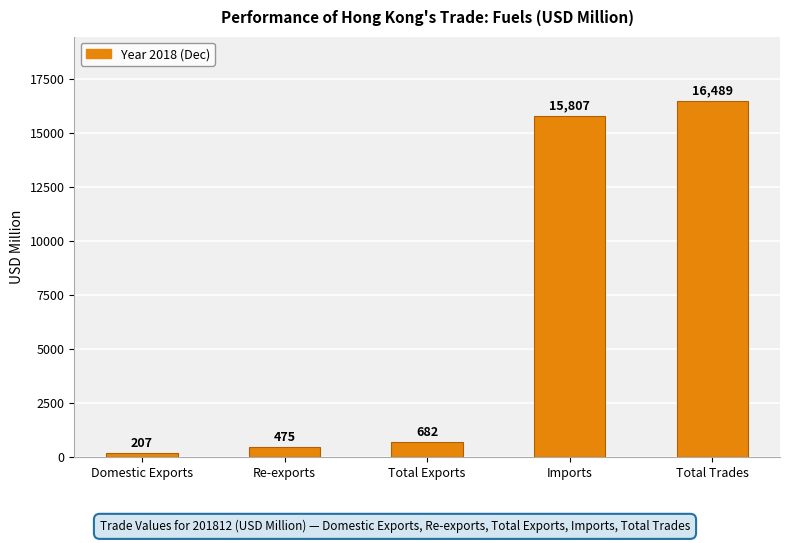

Where is the data nearest to the value 8348?

Imports